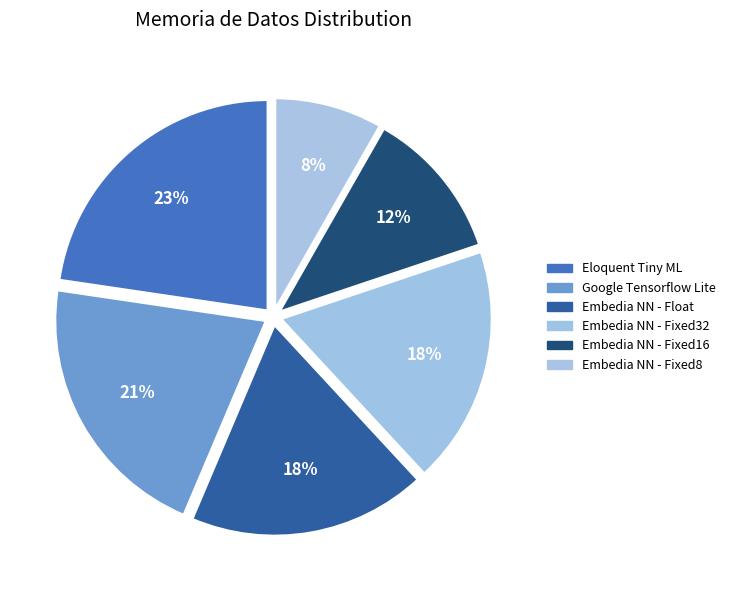

What percentage do Embedia NN - Fixed16 and Eloquent Tiny ML together represent?

34.3%